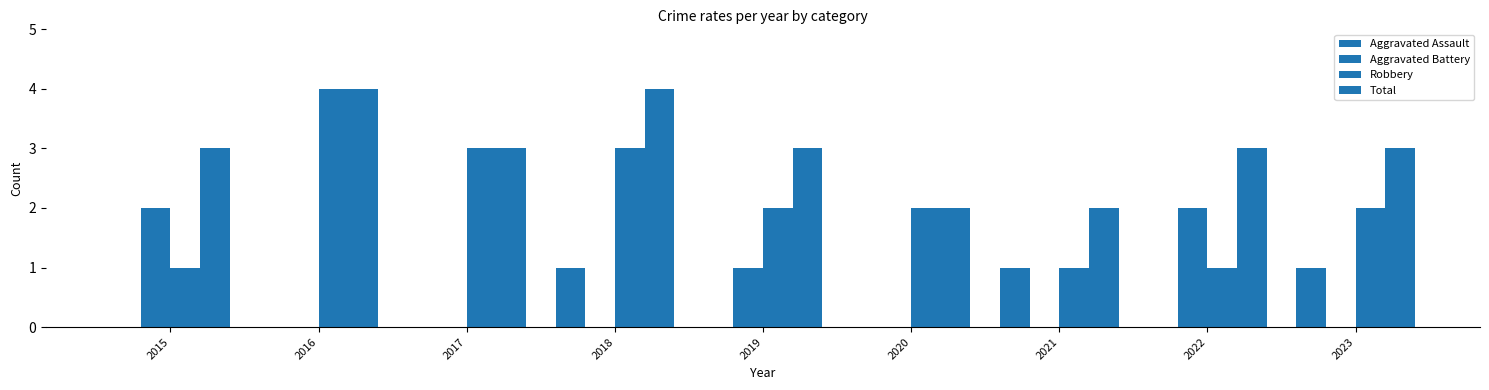

At which label does Robbery reach its peak?

2016